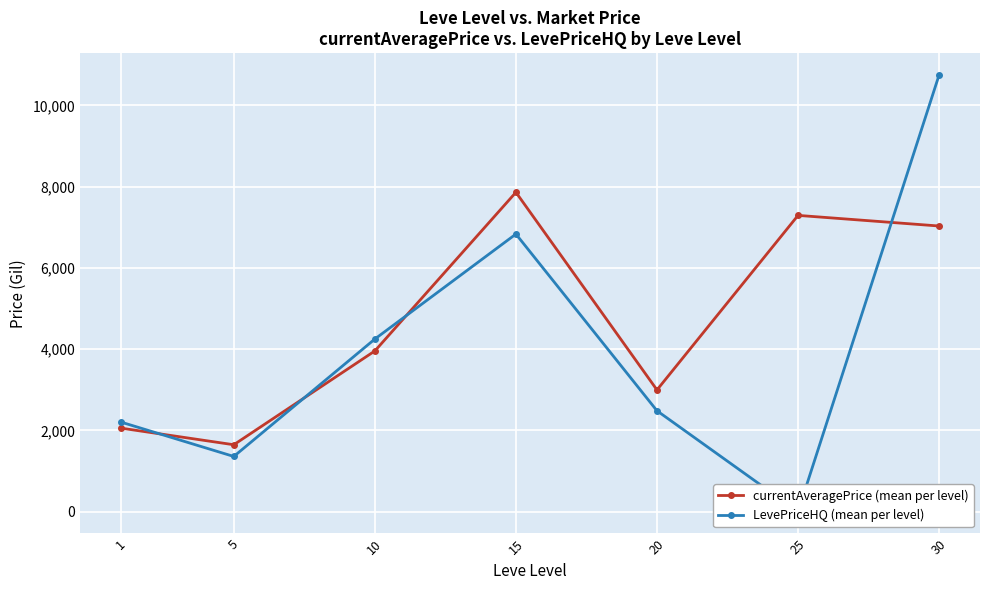

Rank the series by their average value, from lowest to highest.

LevePriceHQ (mean per level), currentAveragePrice (mean per level)